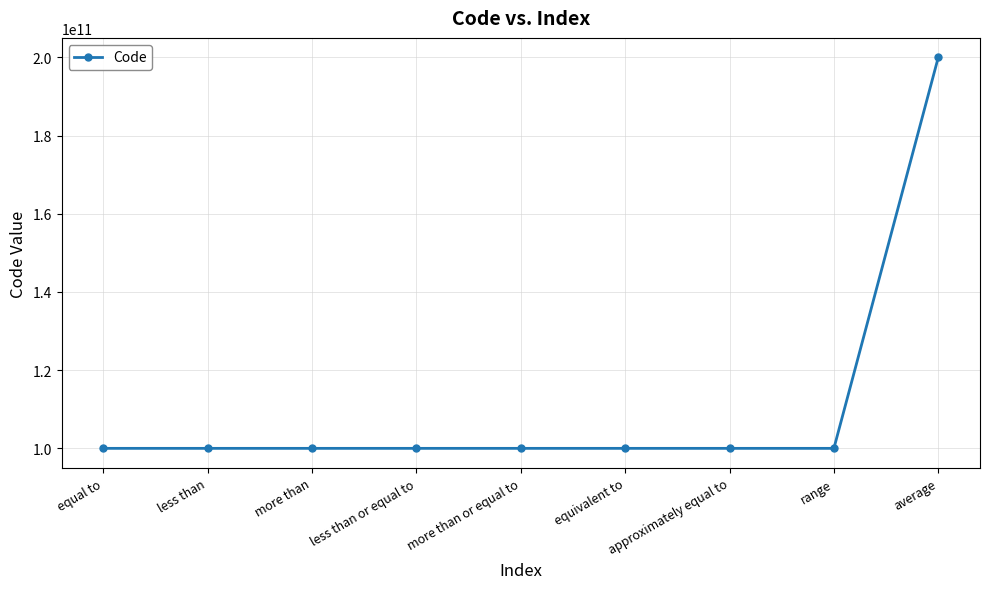

What value does the data have at less than or equal to?

100000000052